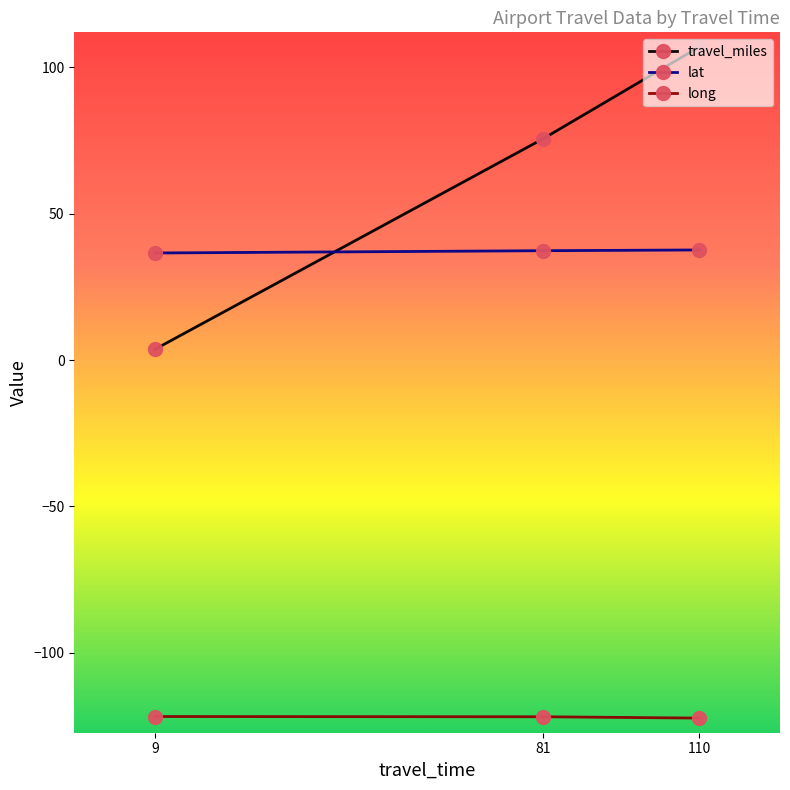

Is this an area chart (filled region under the line)?

No